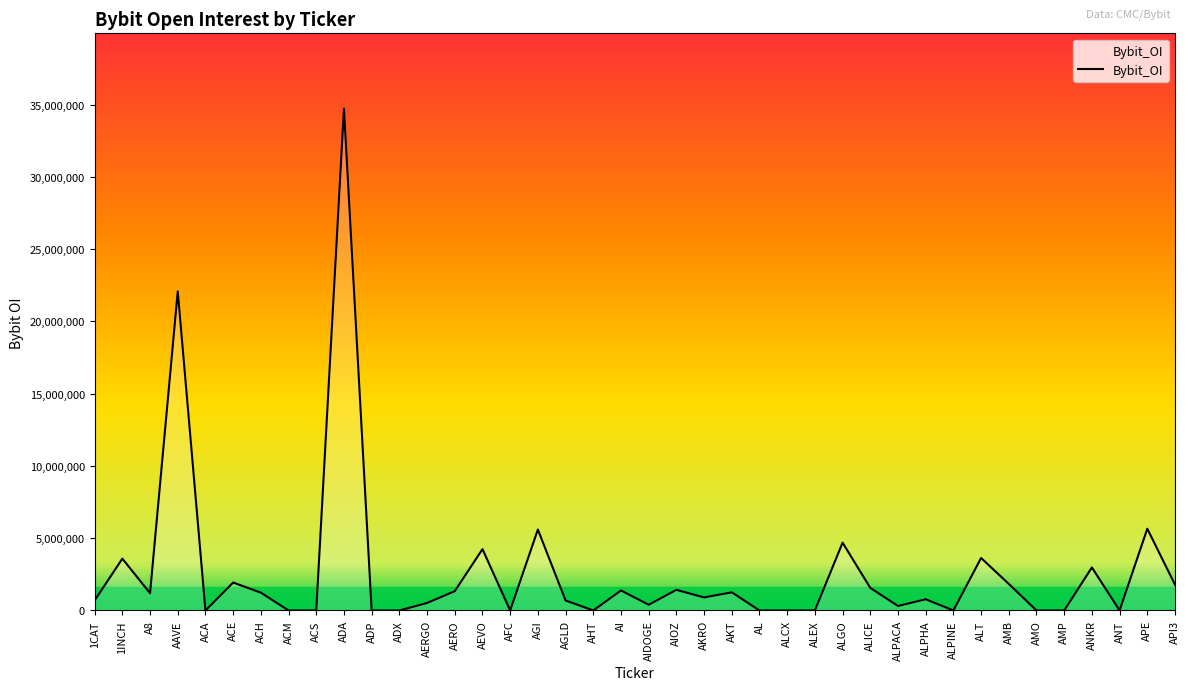

At which category does the data reach its first local peak?

1INCH